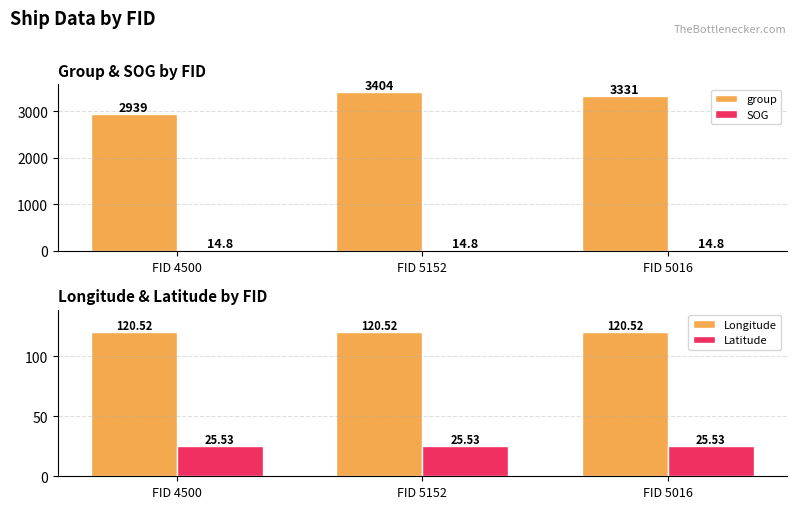

What is the value of the Longitude bar at the 2nd from the left?

120.5